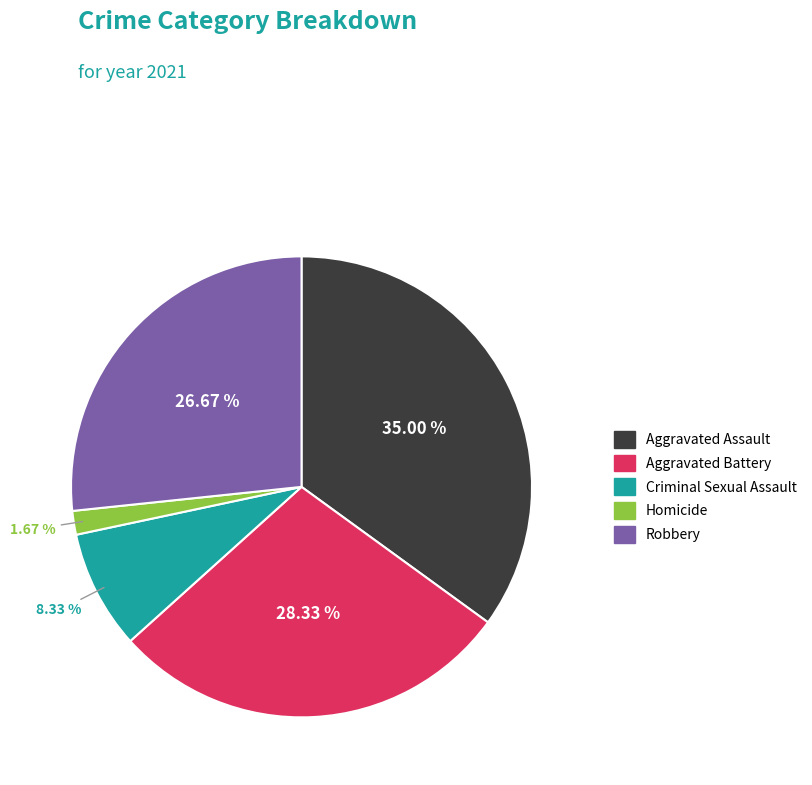

To the nearest percent, what percentage of the pie is Criminal Sexual Assault?

8%